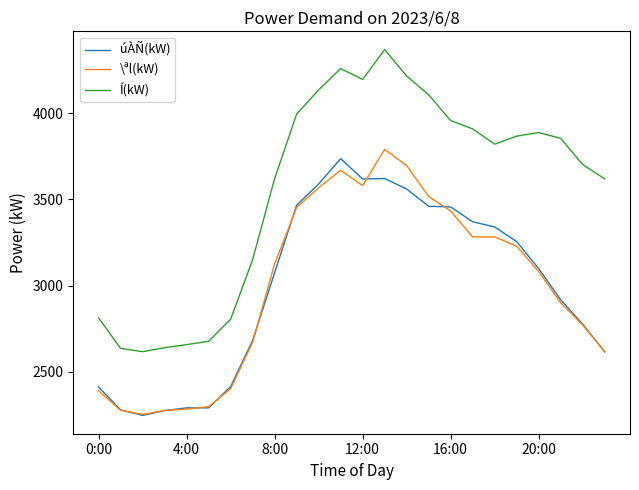

True or false: \ªl(kW) and Í(kW) cross at least once.

False